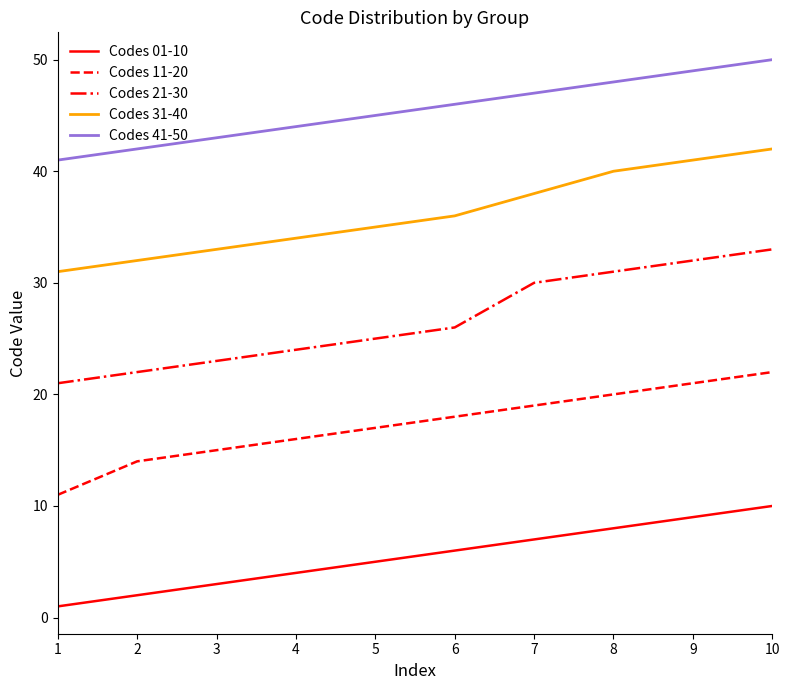

List the labels in order of Codes 11-20 value, smallest first.

1, 2, 3, 4, 5, 6, 7, 8, 9, 10